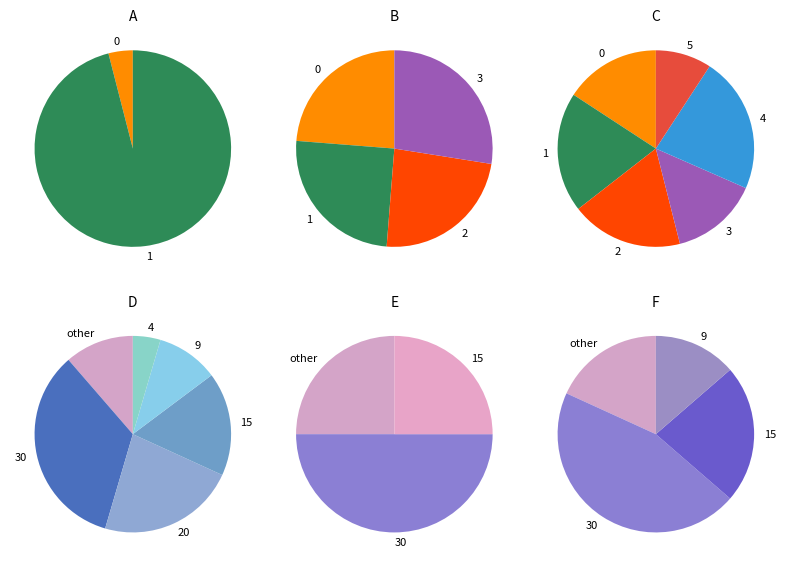

To the nearest percent, what is the average slice percentage?

50%